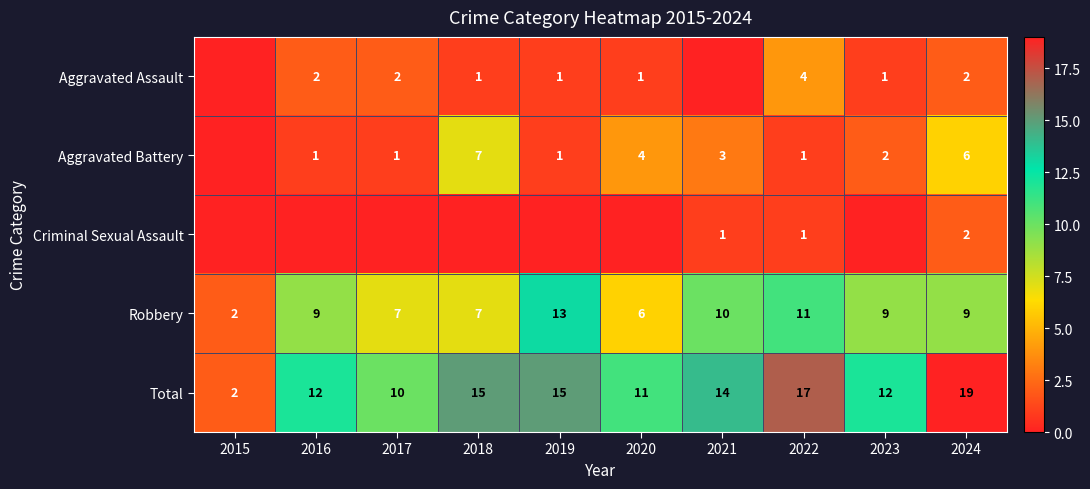

At how many categories does at least one series exceed 8?

9